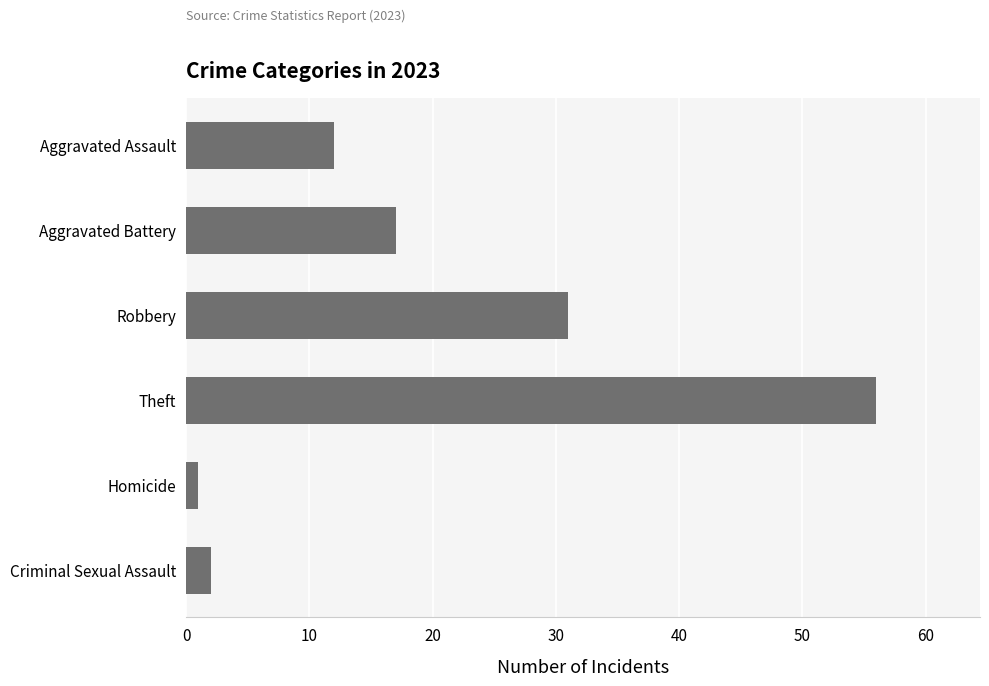

Reading top to bottom, extract all data points from this chart.

12	17	31	56	1	2